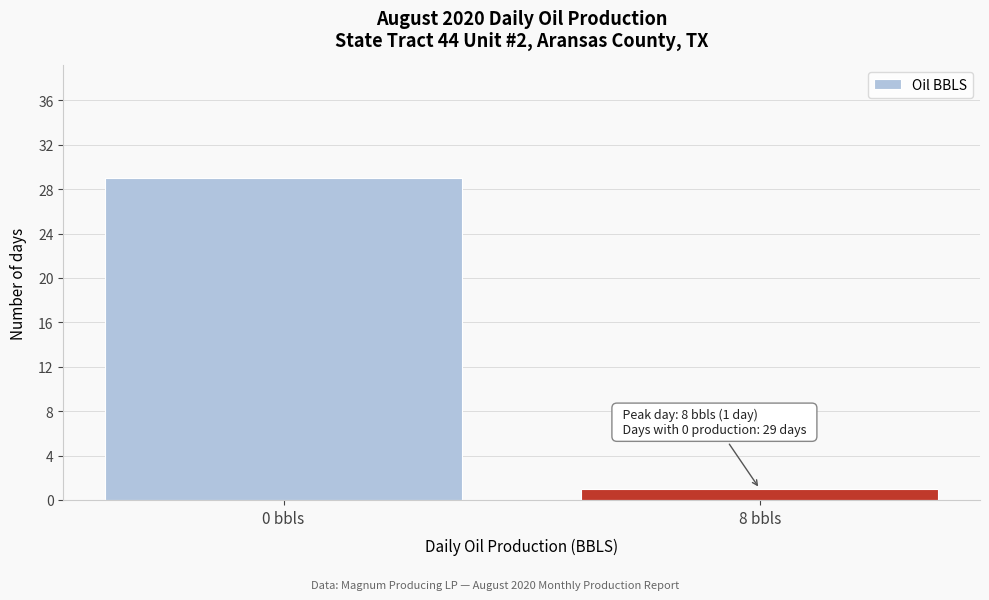

Reading left to right, what are all the values shown in this chart?

29	1